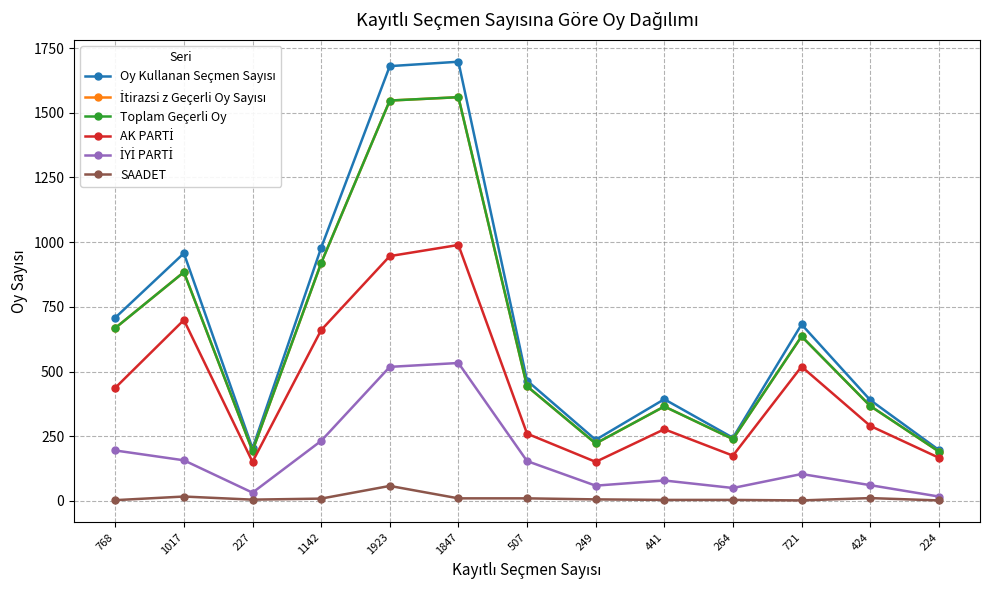

True or false: İtirazsi z Geçerli Oy Sayısı and Oy Kullanan Seçmen Sayısı cross at least once.

False